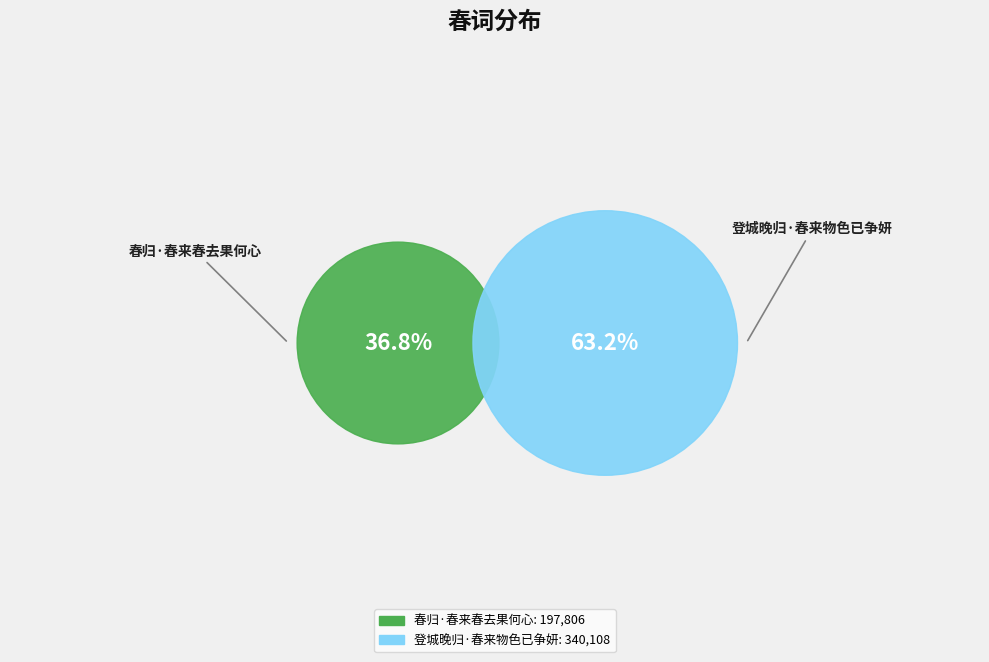

To the nearest percent, what is the difference between the largest and smallest slice percentages?

26%